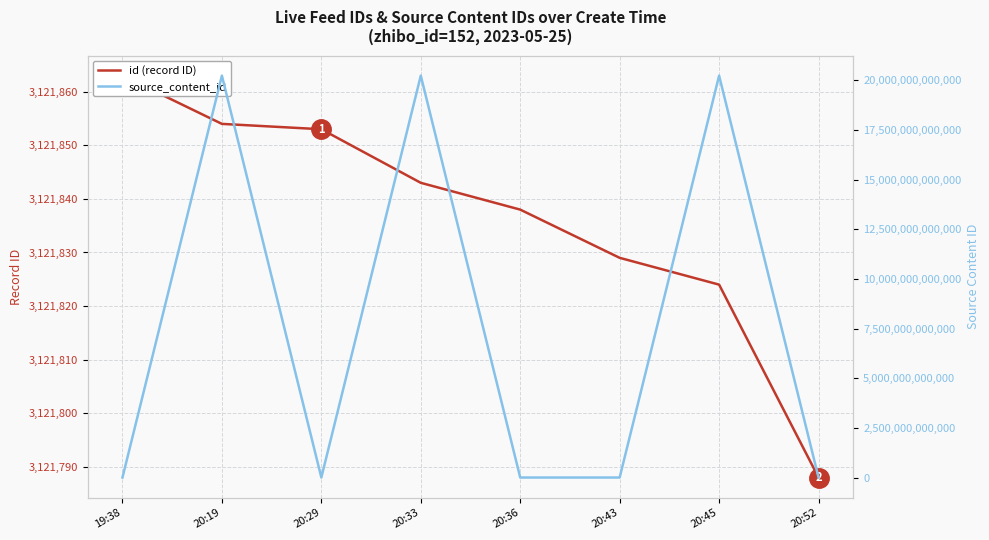

Is it true that id equals 1568396 at 20:29?

False